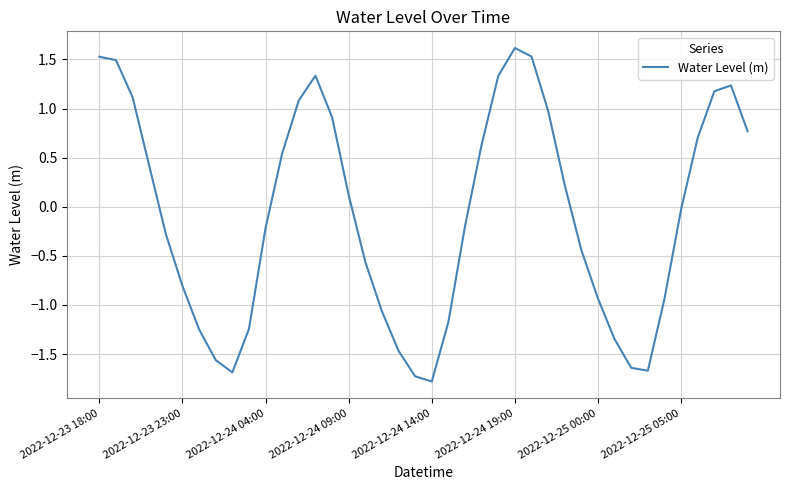

Count the number of categories in the chart.

40